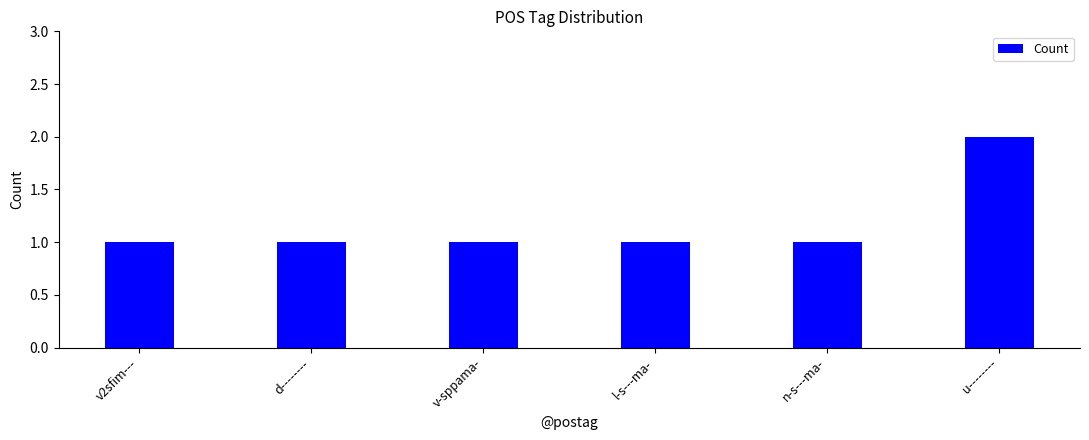

Approximately how many times larger is the value at v-sppama- compared to d--------?

1.0